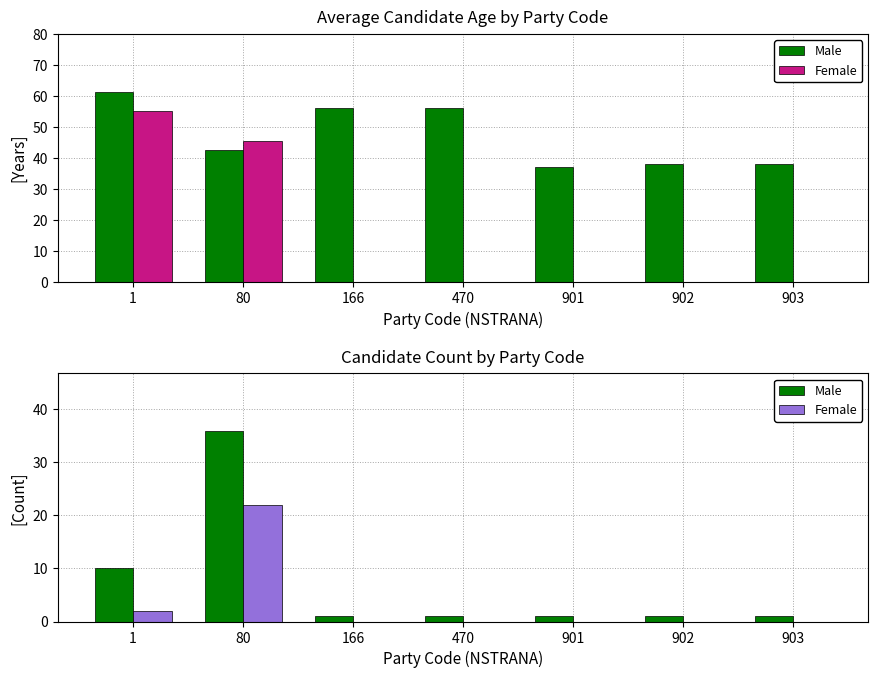

Reading right to left, transcribe all the data shown in this chart.

Male: 903=1	902=1	901=1	470=1	166=1	80=36	1=10
Female: 903=0	902=0	901=0	470=0	166=0	80=22	1=2